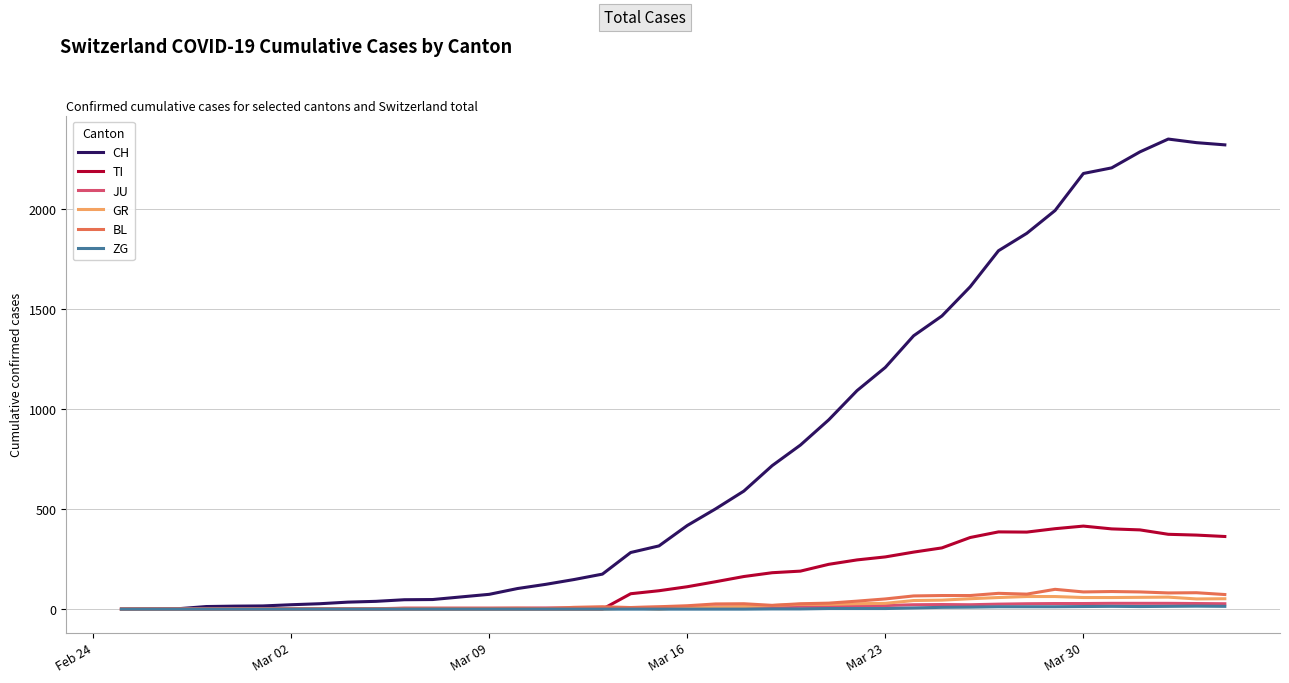

Which series has the widest spread of values?

CH